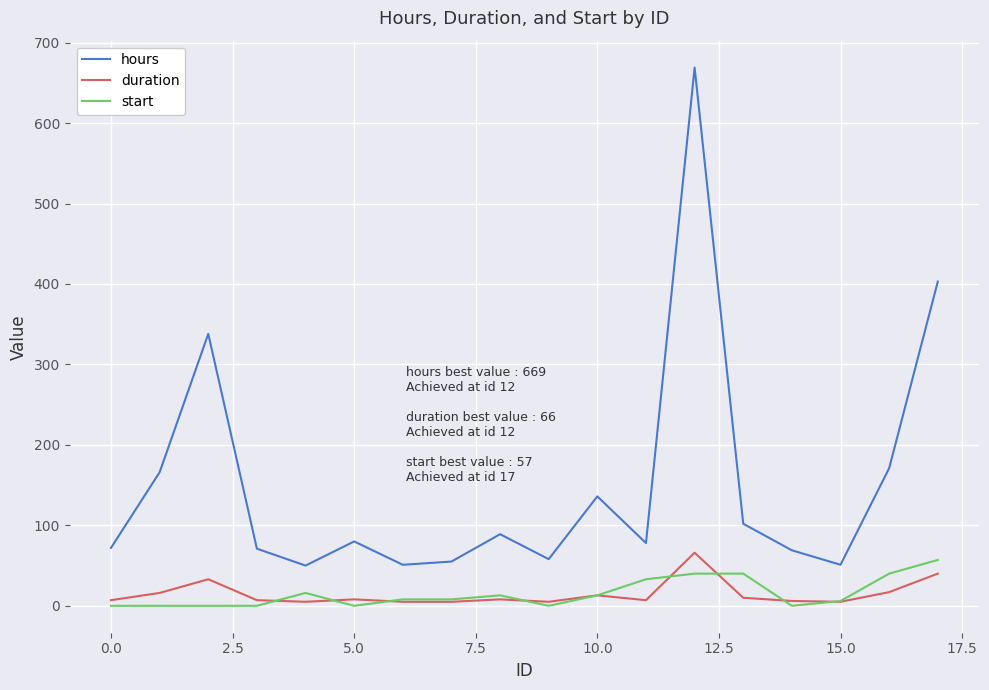

True or false: duration and hours intersect in this chart.

False